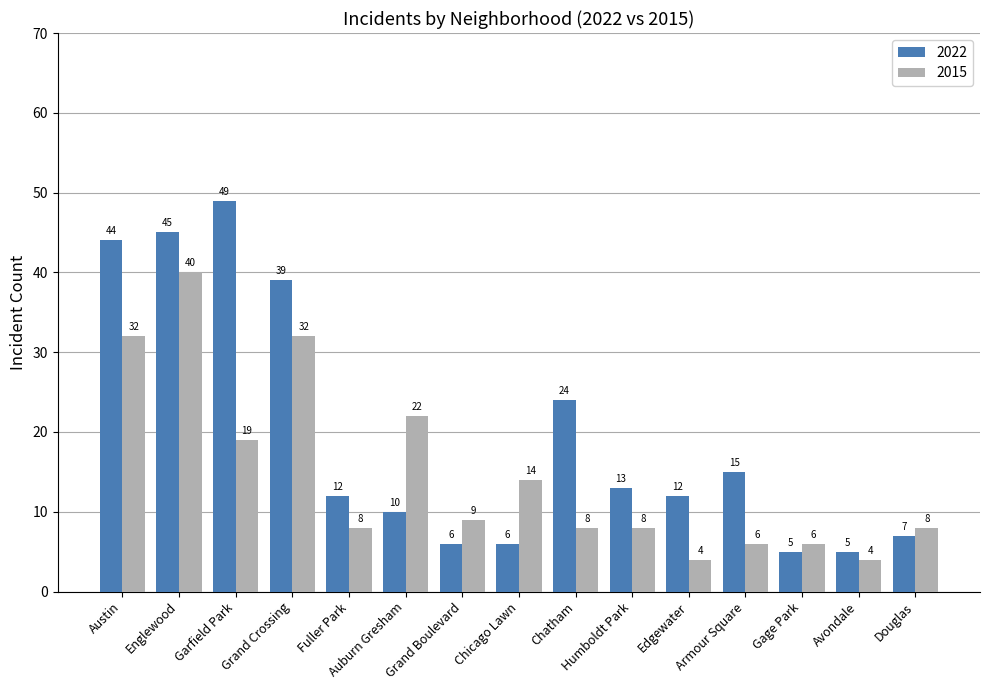

Is it true that 2022 equals 2 at Chicago Lawn?

False